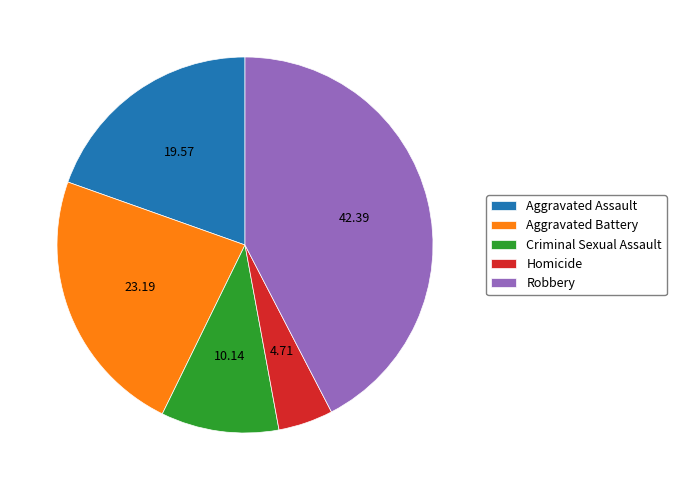

How many slices are in this pie chart?

5